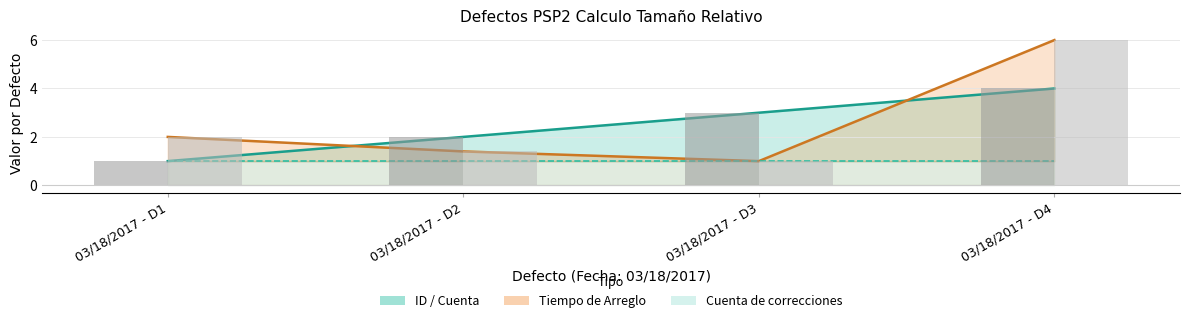

Which series has the largest range (max minus min)?

Tiempo de Arreglo